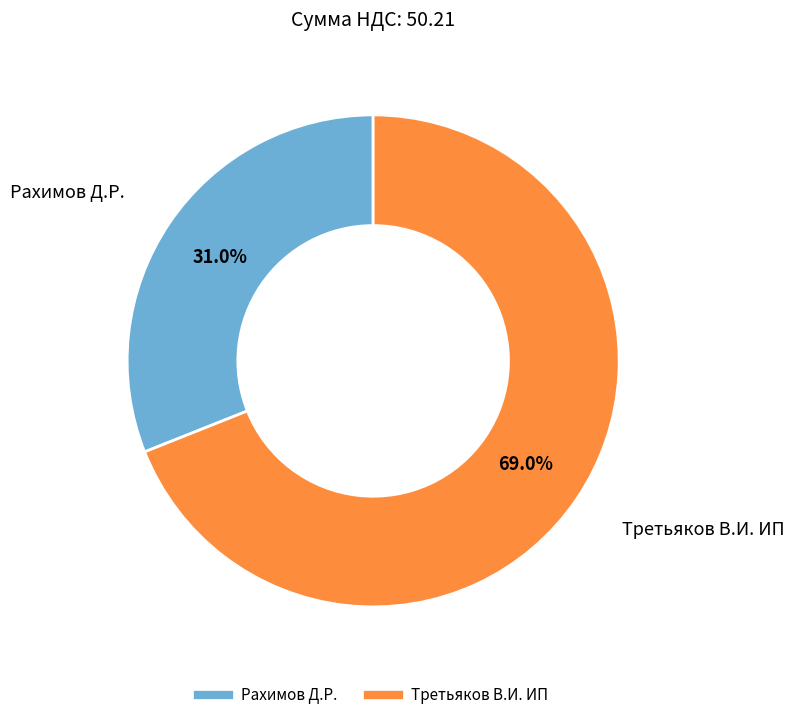

Is it true that Рахимов Д.Р. is 25% of the pie?

False